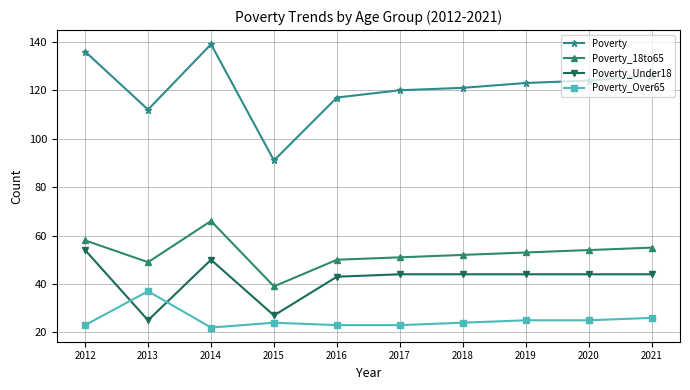

Does the chart display data point markers on the line(s)?

Yes